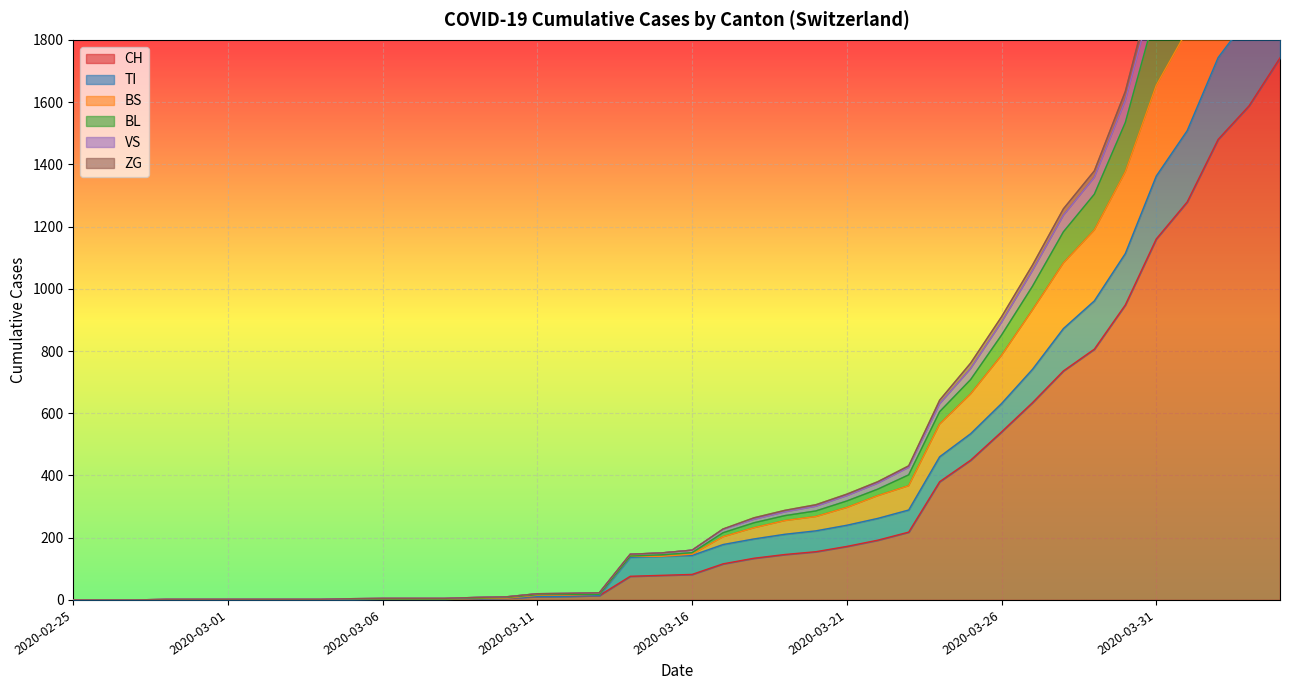

What is the value of the VS point at the 39th from the left?

2647